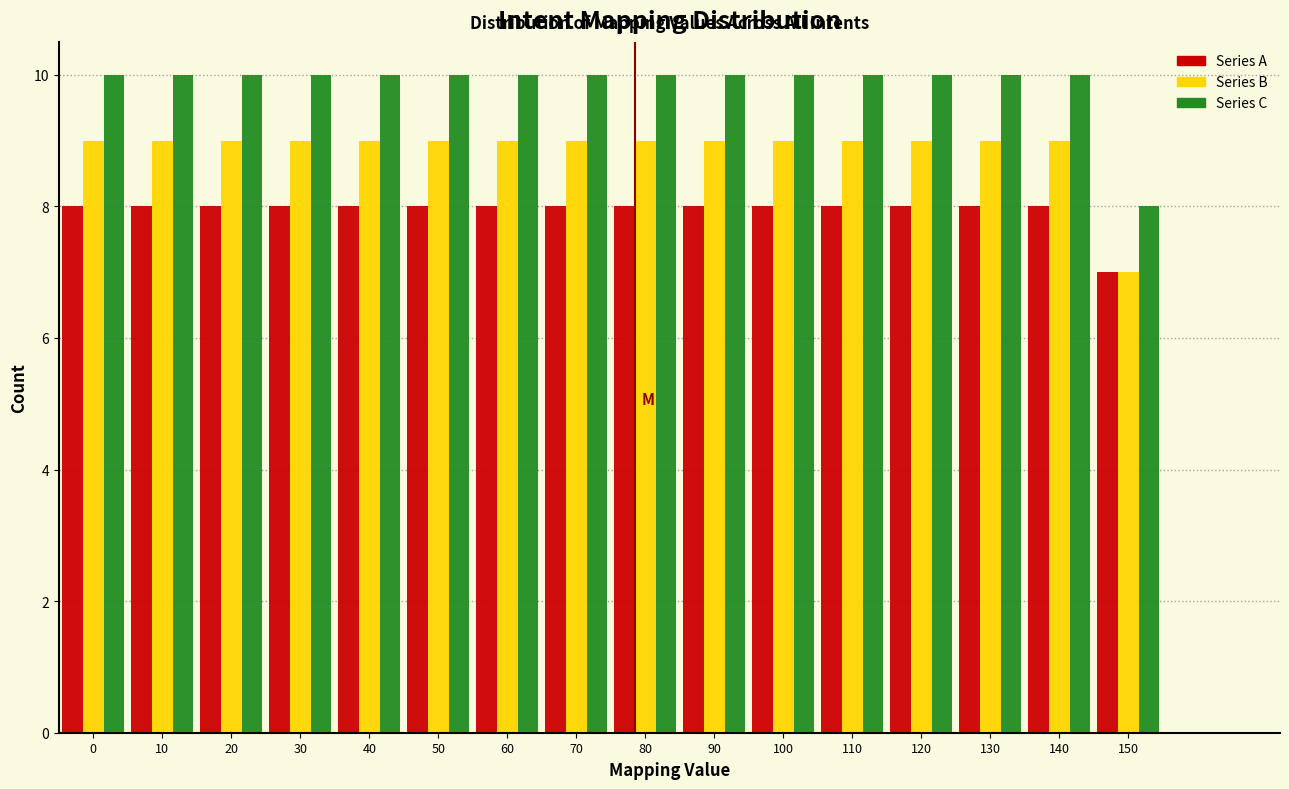

What is the sum of the Series A values at 140 and 80?

16